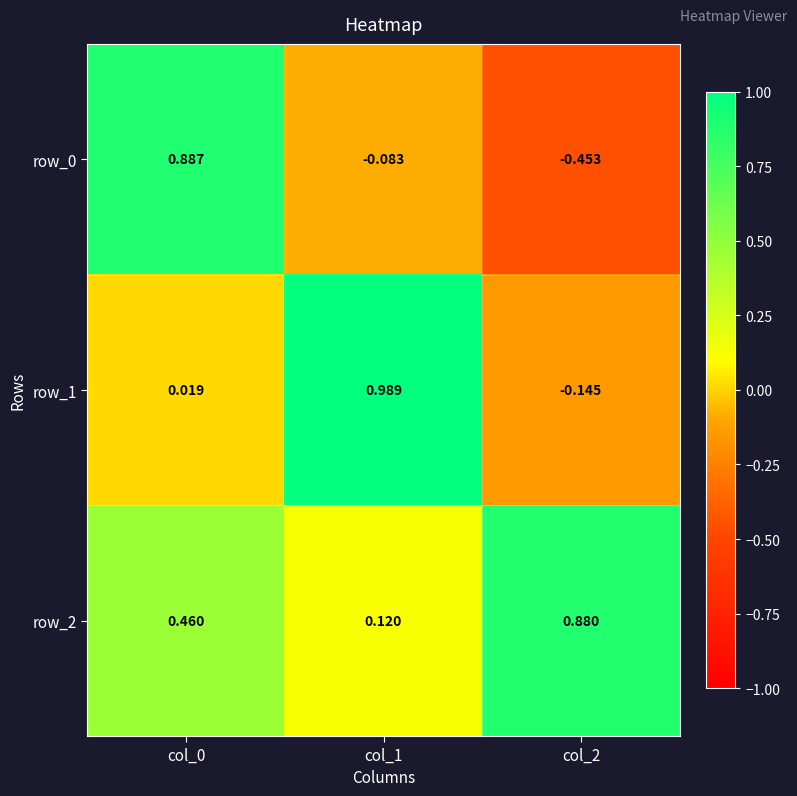

What is the difference between the row_0 values at col_2 and col_0?

1.3